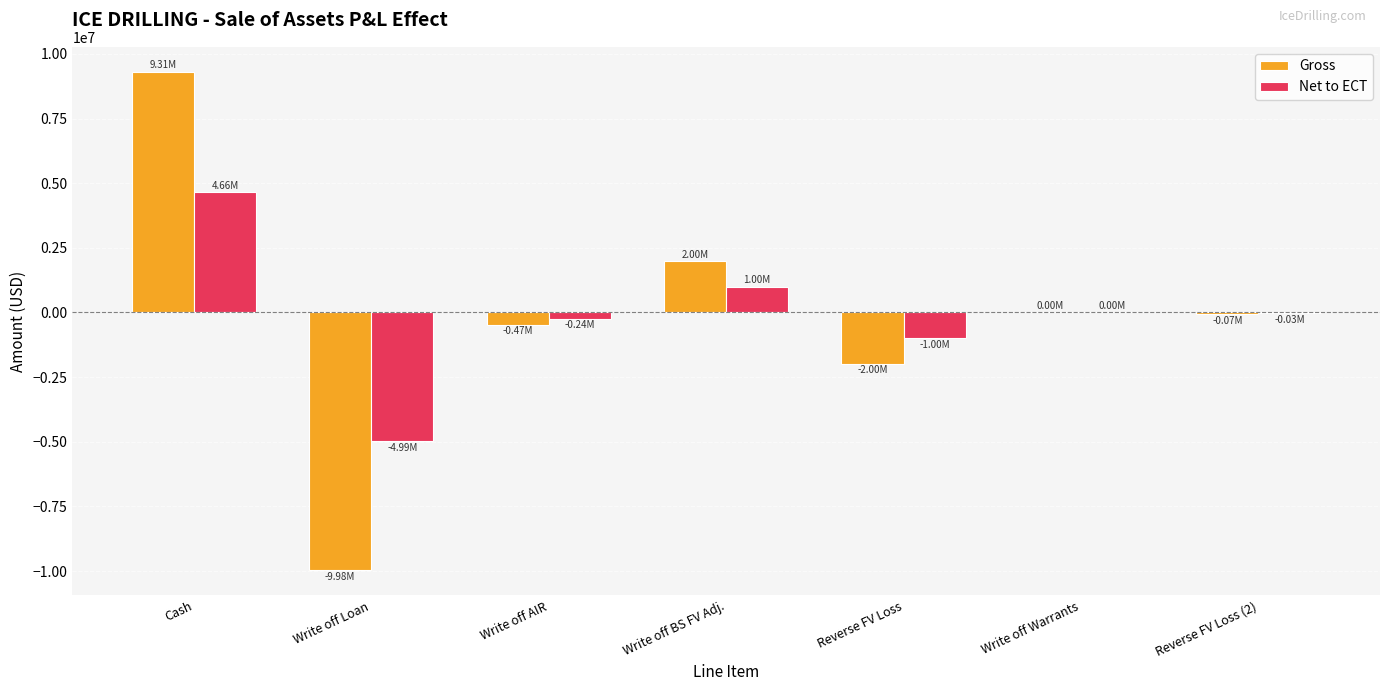

Between Write off BS FV Adj. and Reverse FV Loss (2), which series saw the biggest shift?

Gross